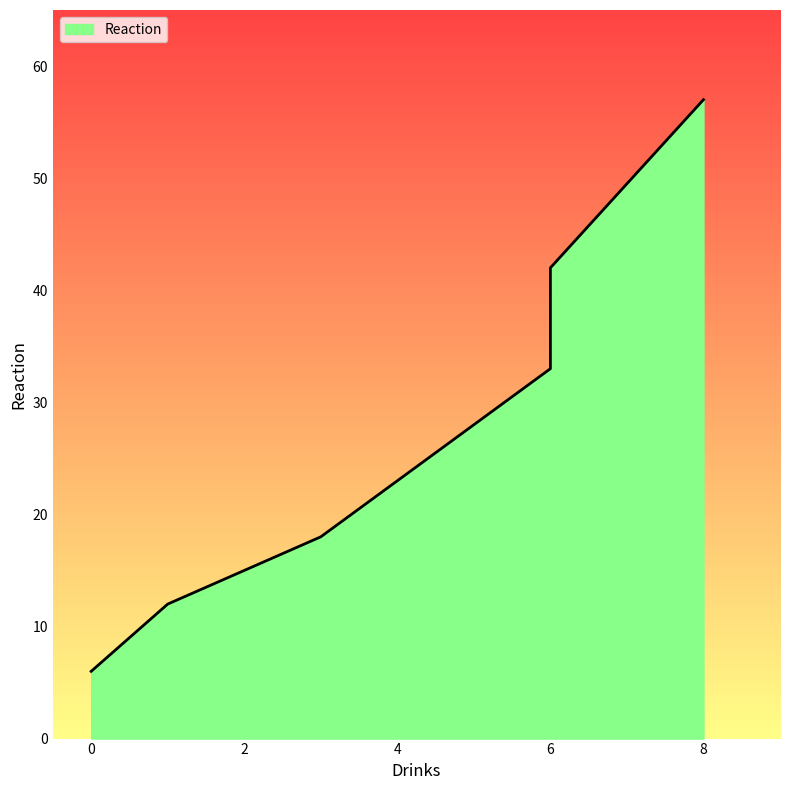

At which label is the value closest to 31?

6